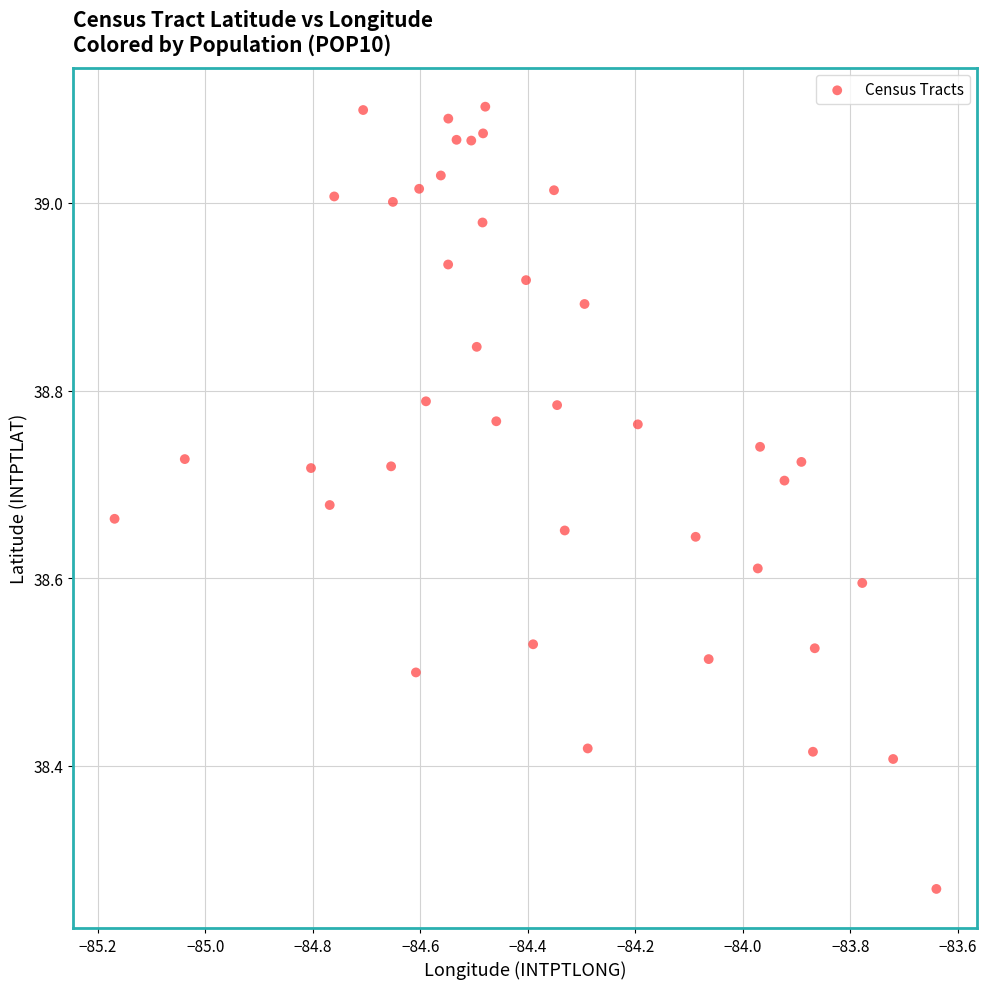

What is the range of Y values (max minus min)?

0.8